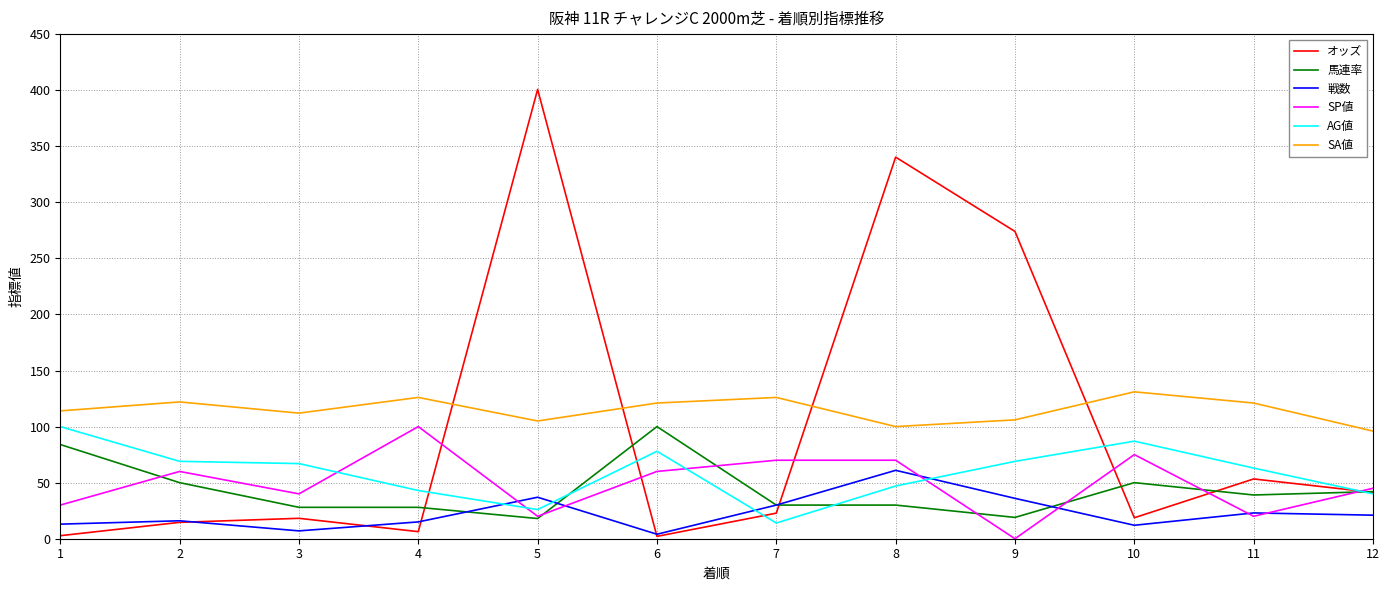

Where is オッズ nearest to the value 201?

9